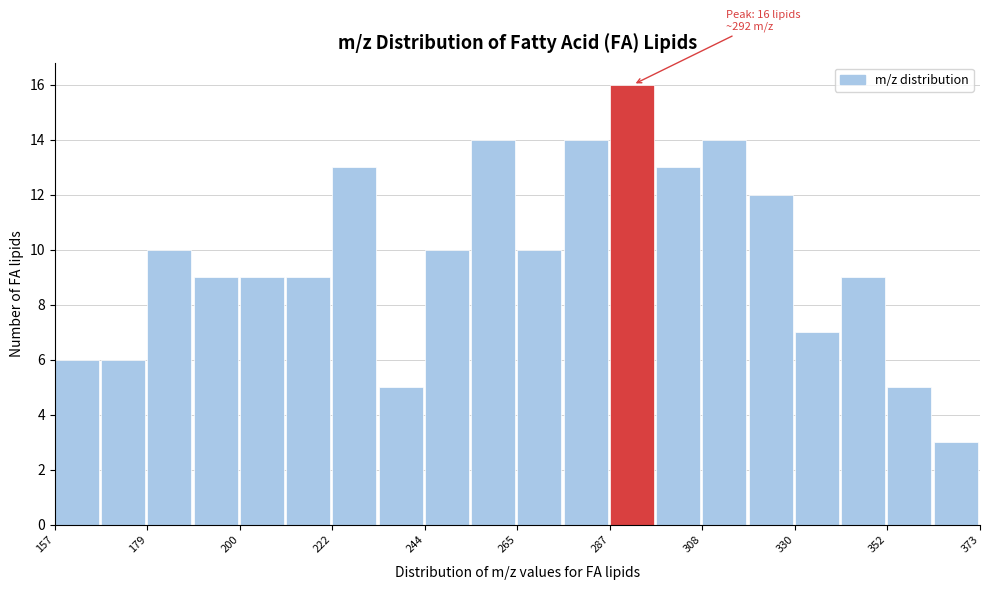

Around what value on the x-axis is the tallest bar? Give the approximate position of its centre, as read against the axis.

290